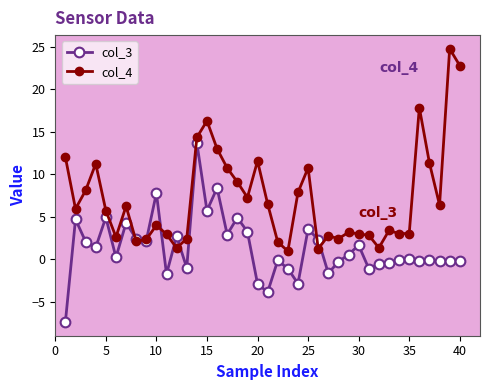

What is the value of the col_3 point at the 30th from the left?

1.7